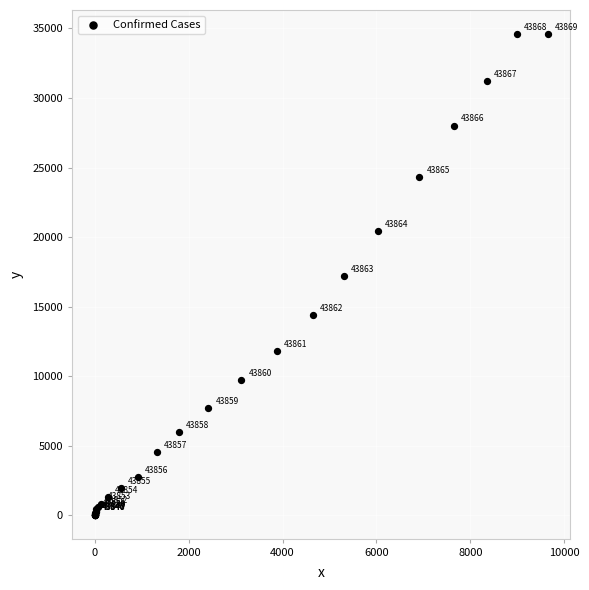

What Y value in the scatter plot is closest to 17319?

17205